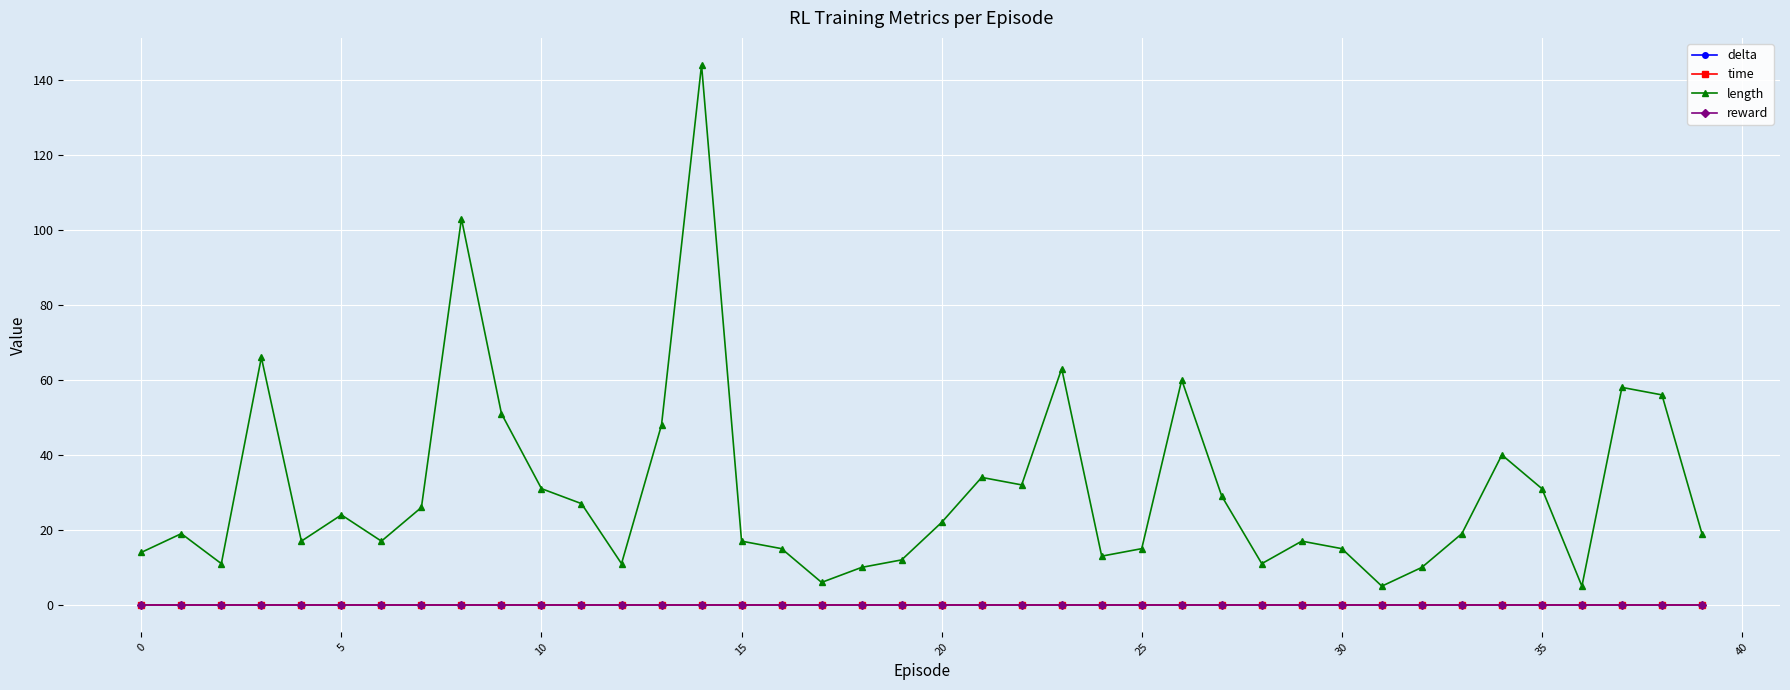

What is the maximum value shown in the chart?

144.0